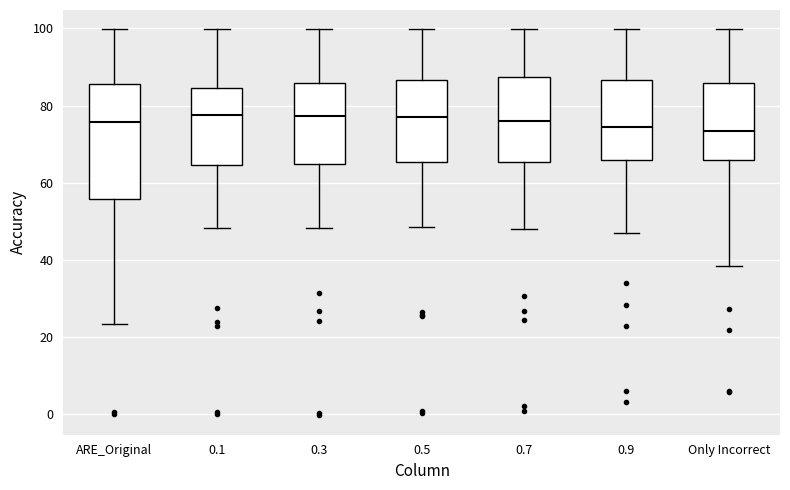

Where does the median line of the box for 0.7 sit on the y-axis? The values are not printed on the chart, so give them approximately, as read against the axis.

76